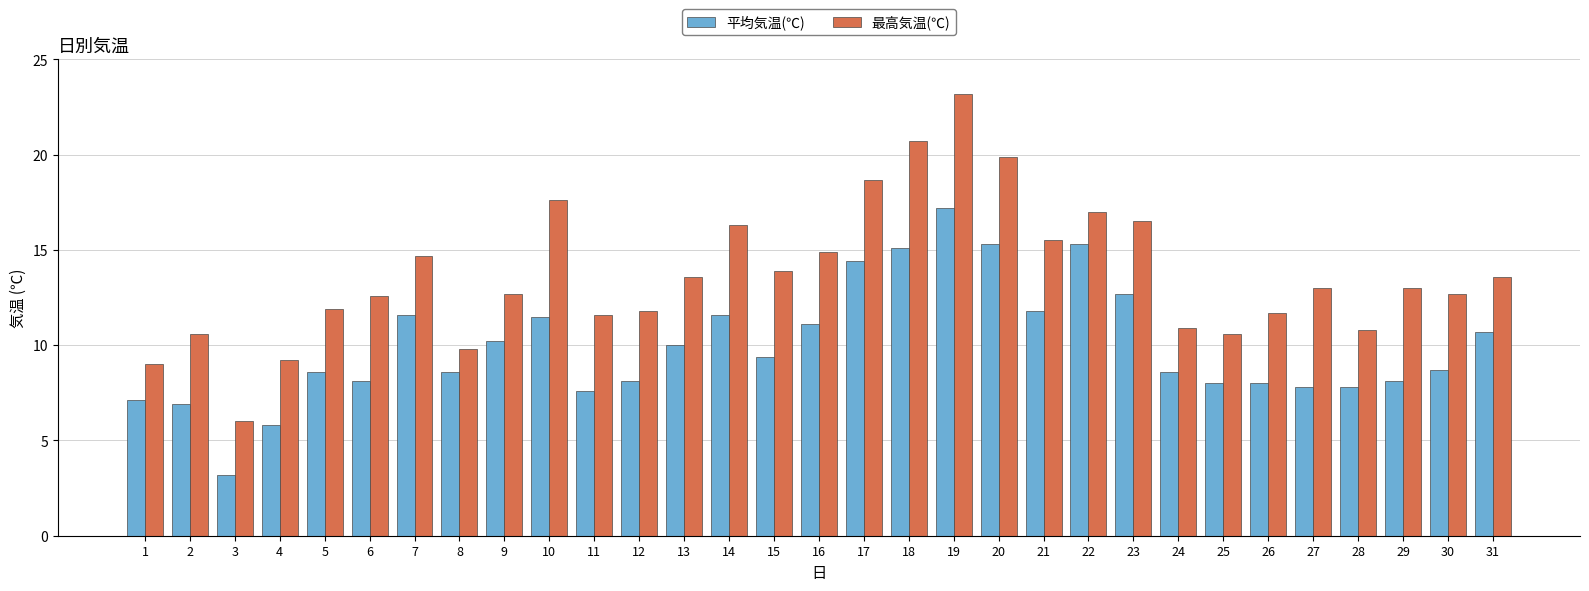

What is the spread (max minus min) of values at 4?

3.4